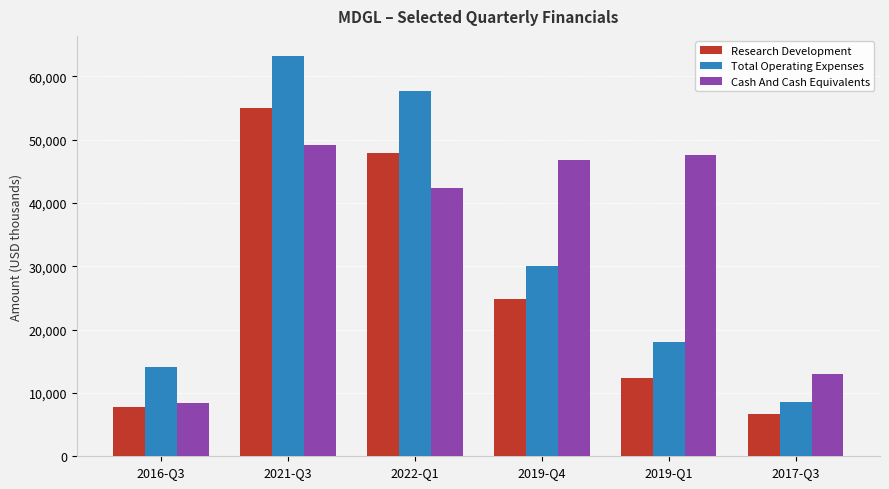

Which series has the widest spread of values?

Total Operating Expenses